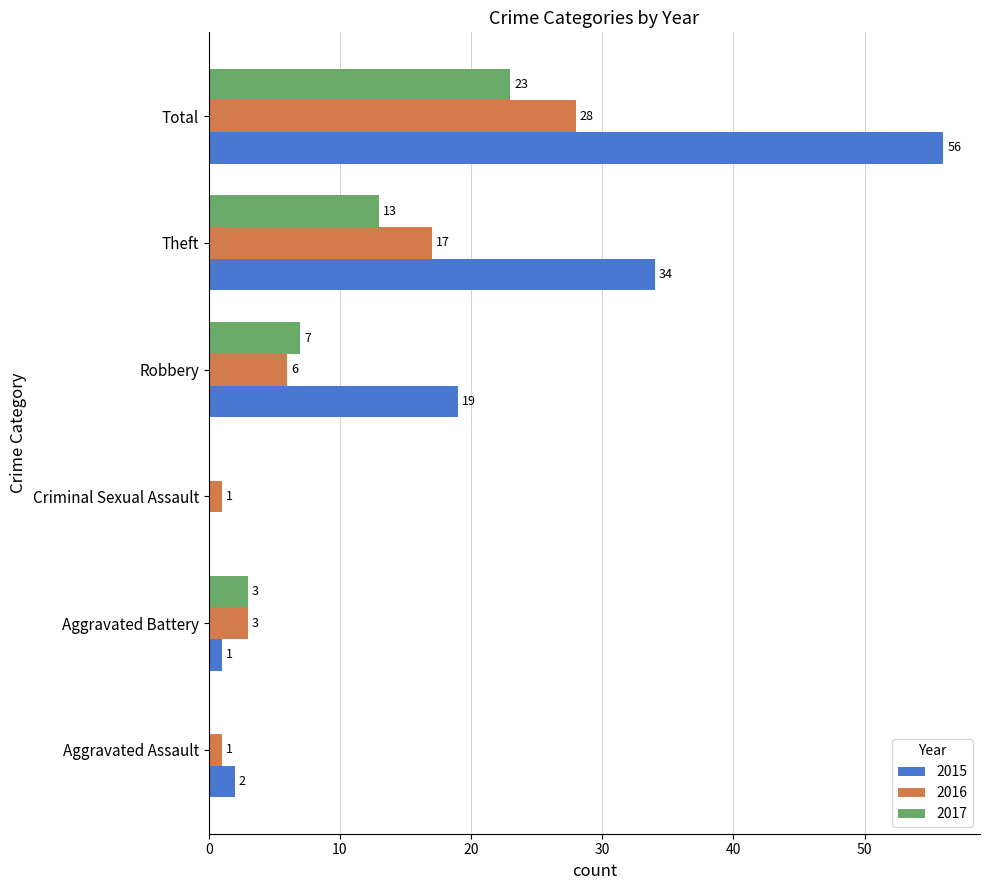

What is the sum of all 2017 values?

46